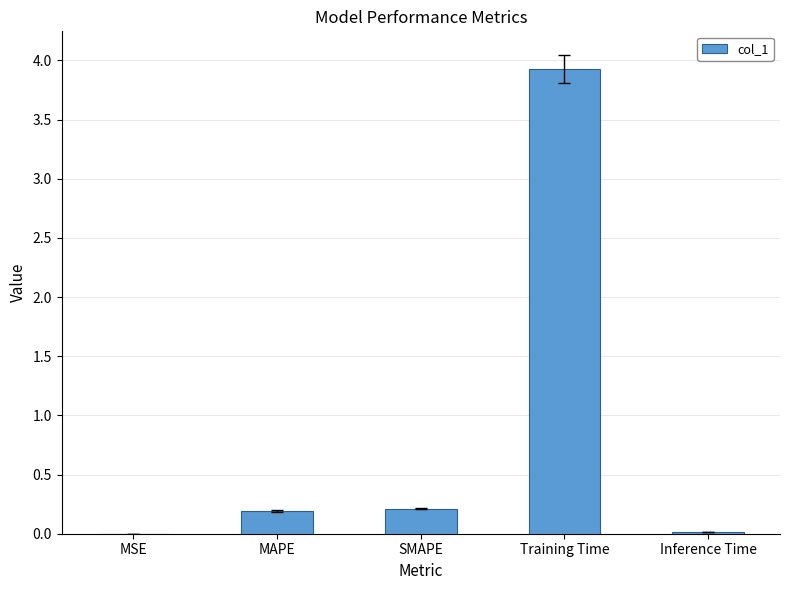

The value at SMAPE is 0.2. True or false?

True